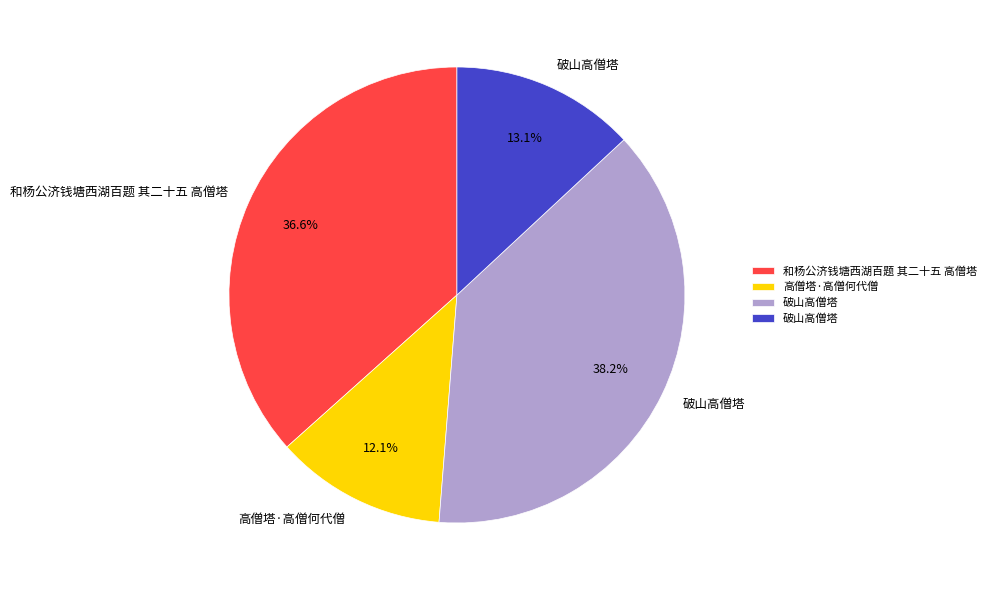

Is there any slice that represents more than half of the pie?

No